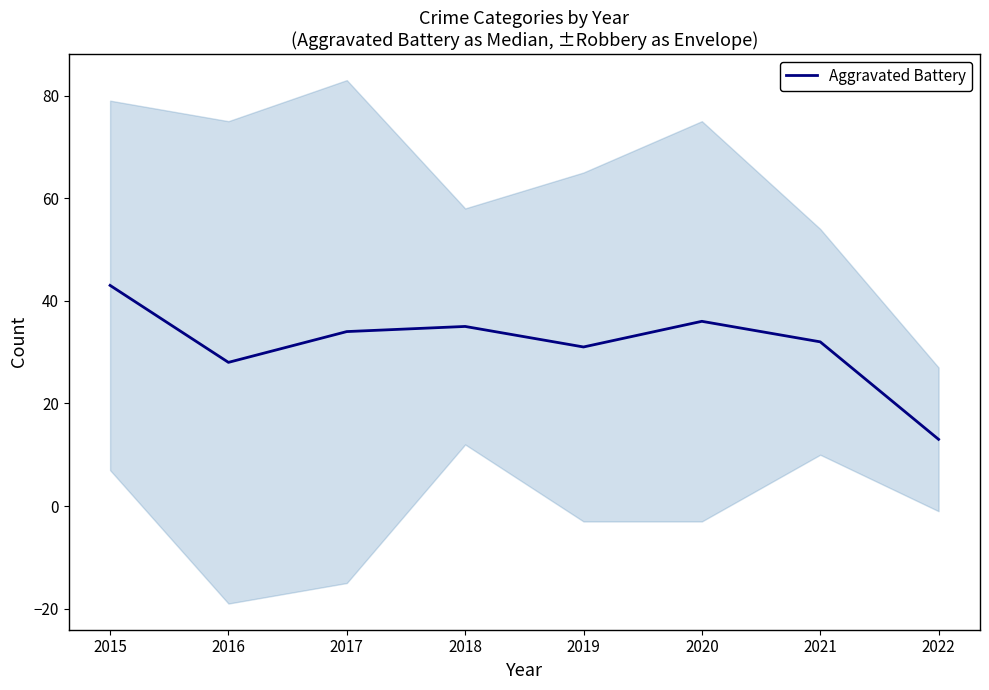

Where is the first local minimum?

2016